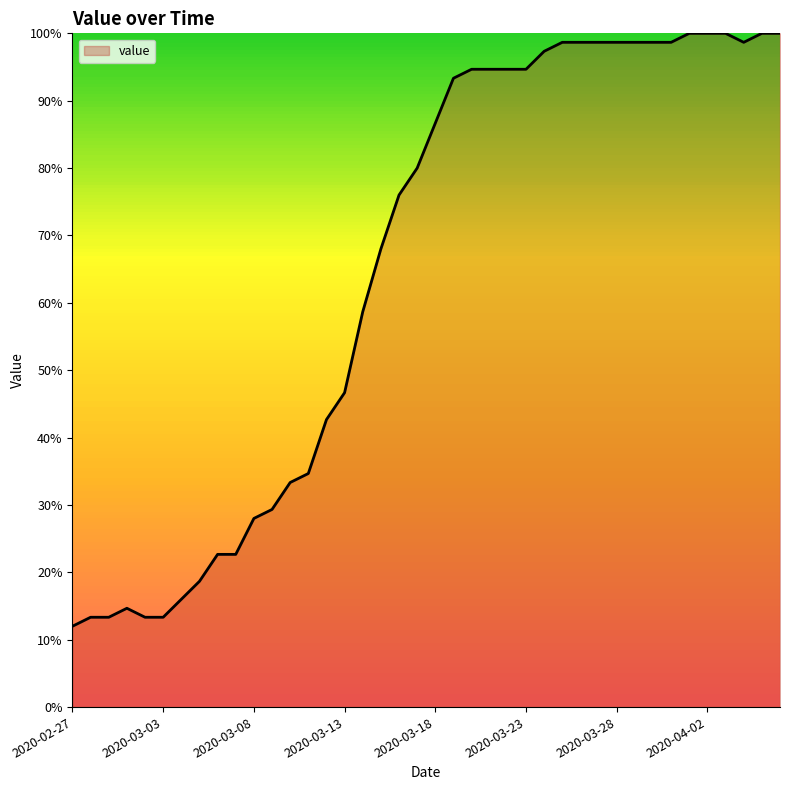

What is the difference between the maximum and minimum values?

88.0